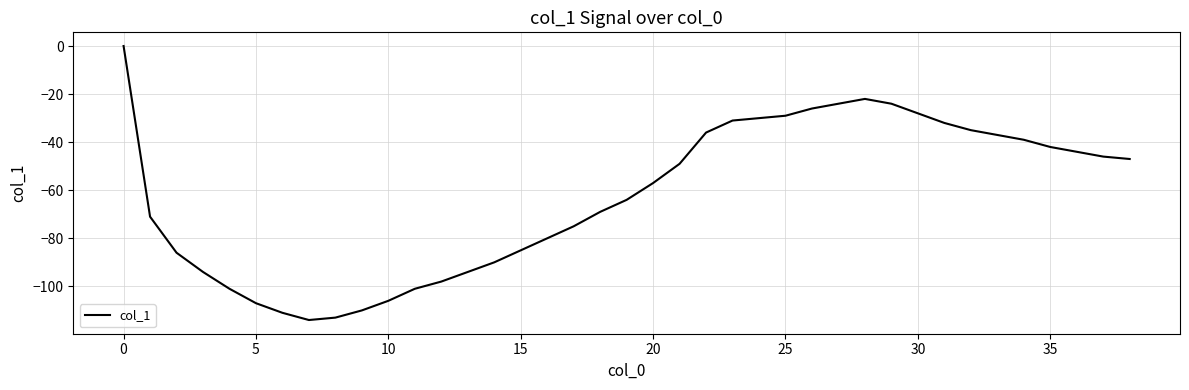

What is the minimum value shown in the chart?

-114